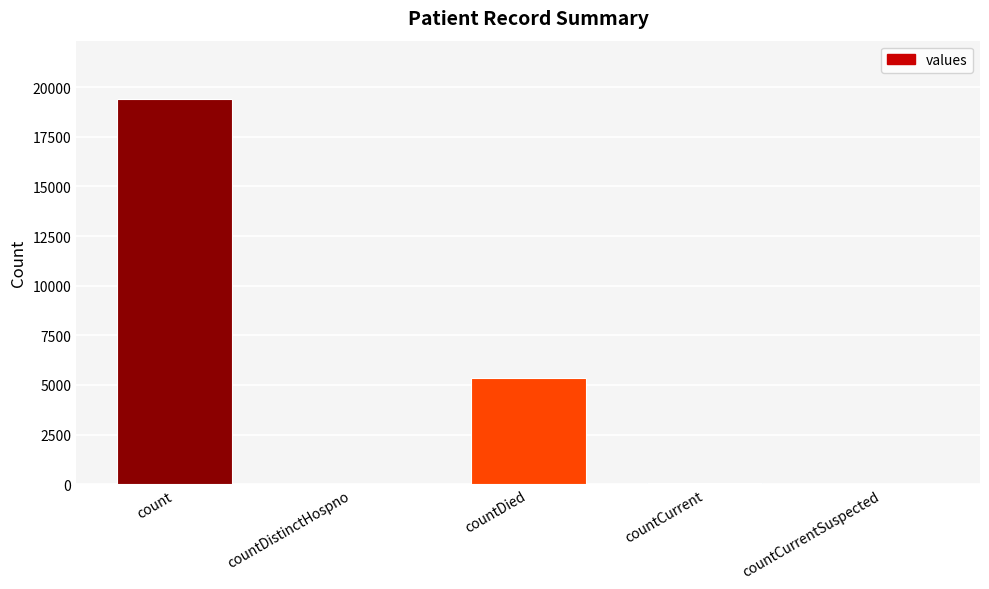

Between count and countDied, which is larger?

count